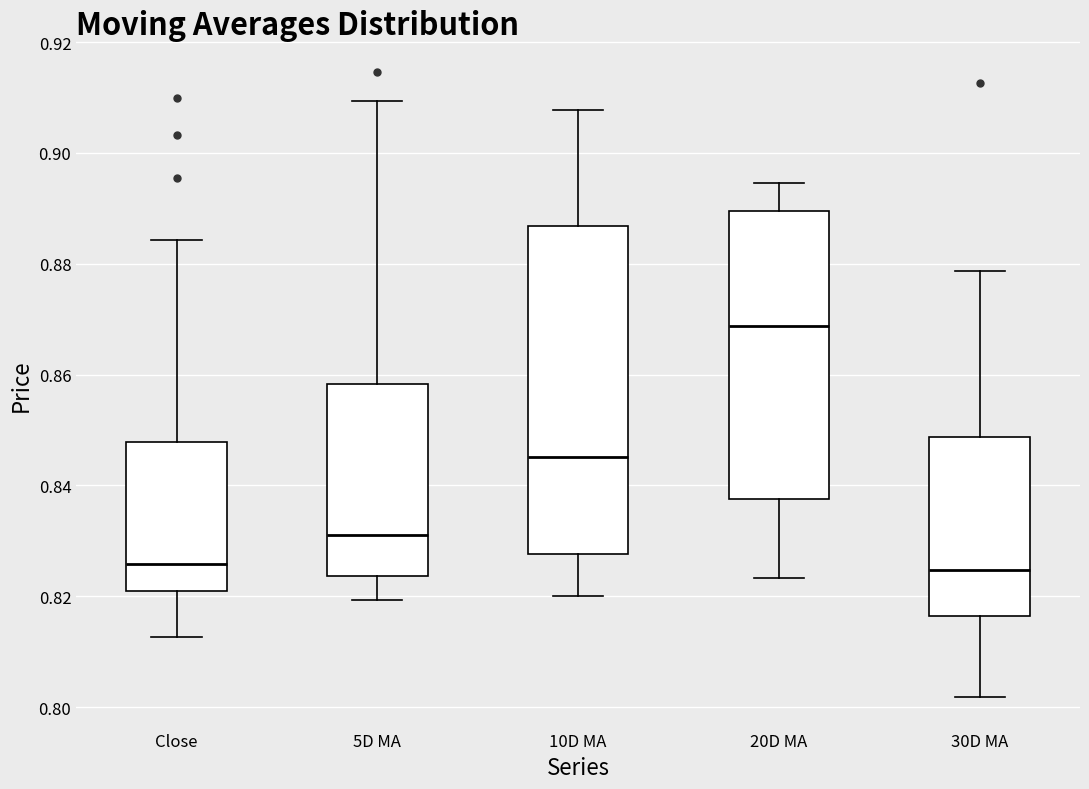

Where does the median line of the box for Close sit on the y-axis? The values are not printed on the chart, so give them approximately, as read against the axis.

0.826